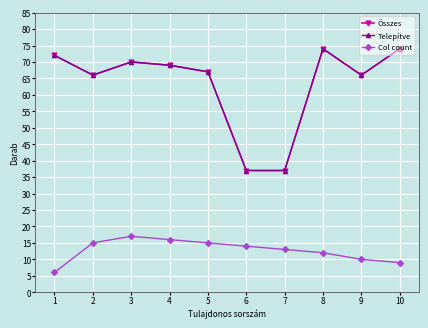

True or false: Összes and Telepítve intersect in this chart.

False